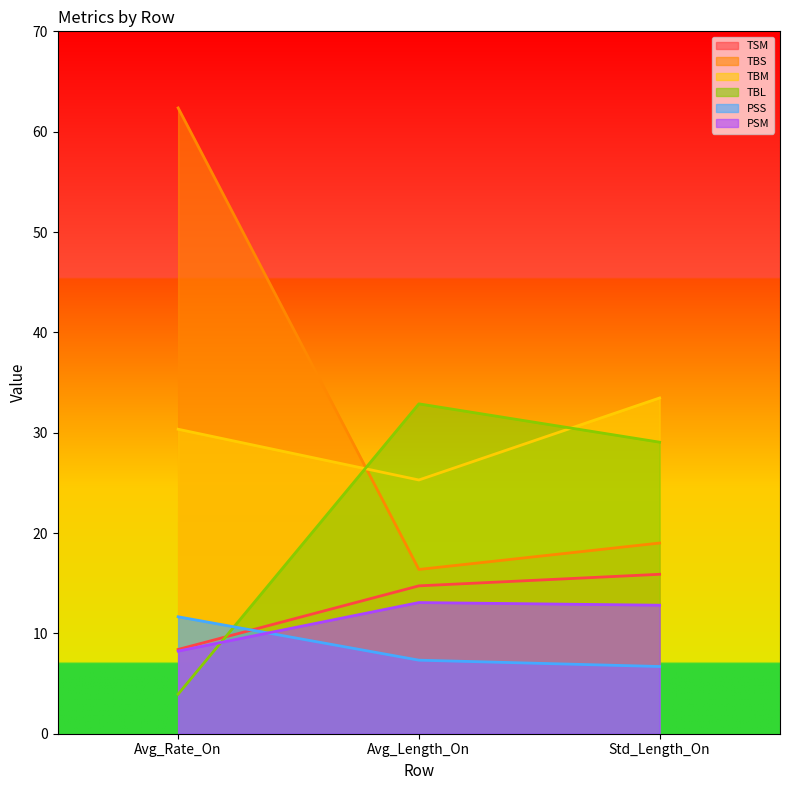

How many lines are shown in the chart?

6